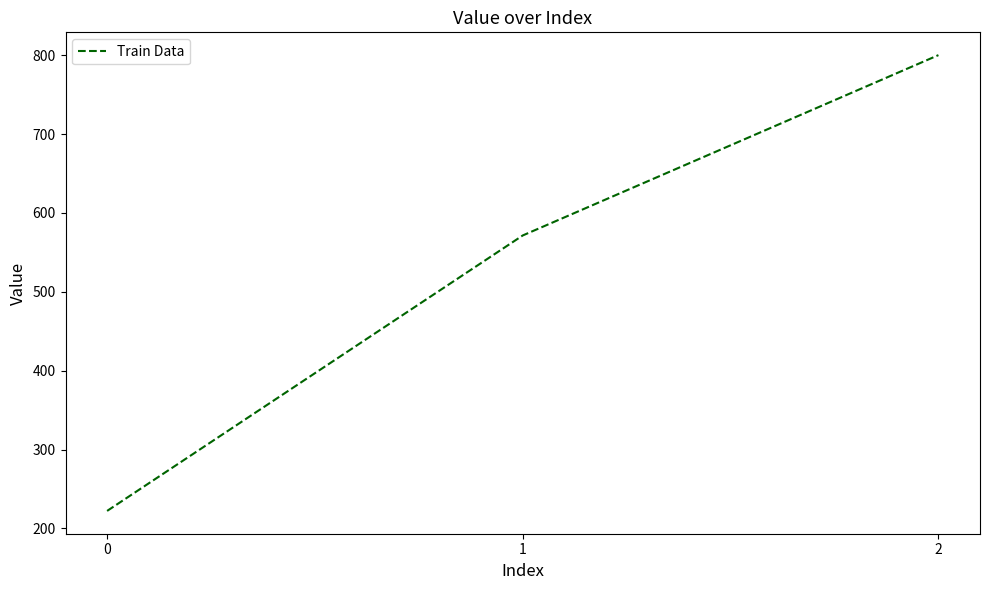

Count the number of data series in this chart.

1